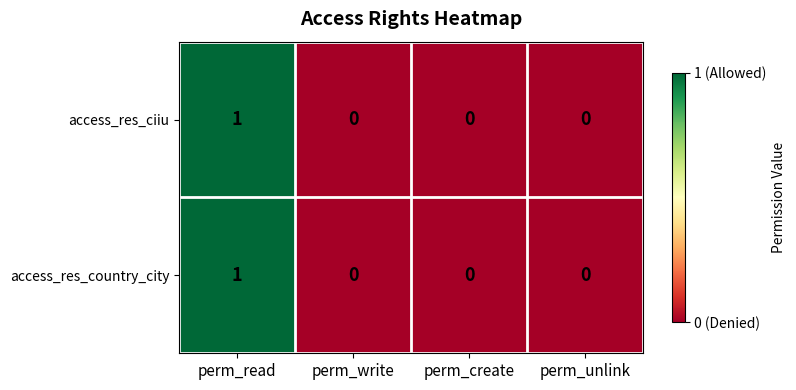

How many access_res_ciiu values are between 0 and 1?

4